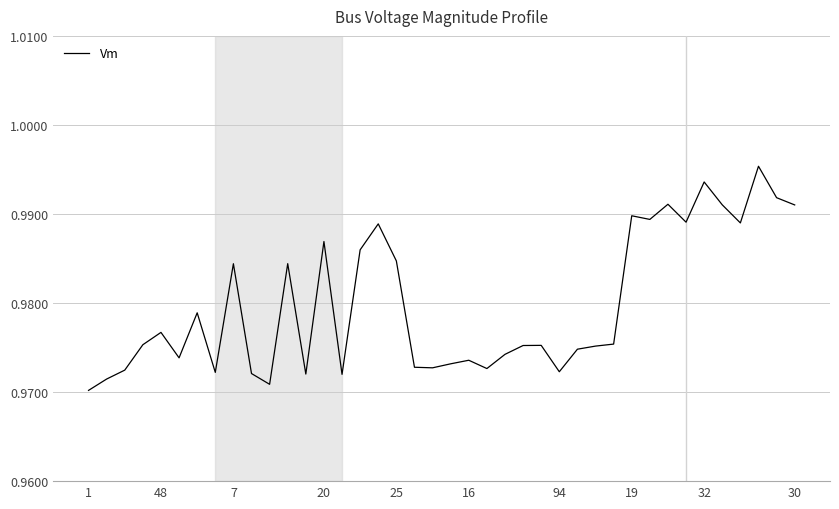

What is the greatest value displayed?

1.0